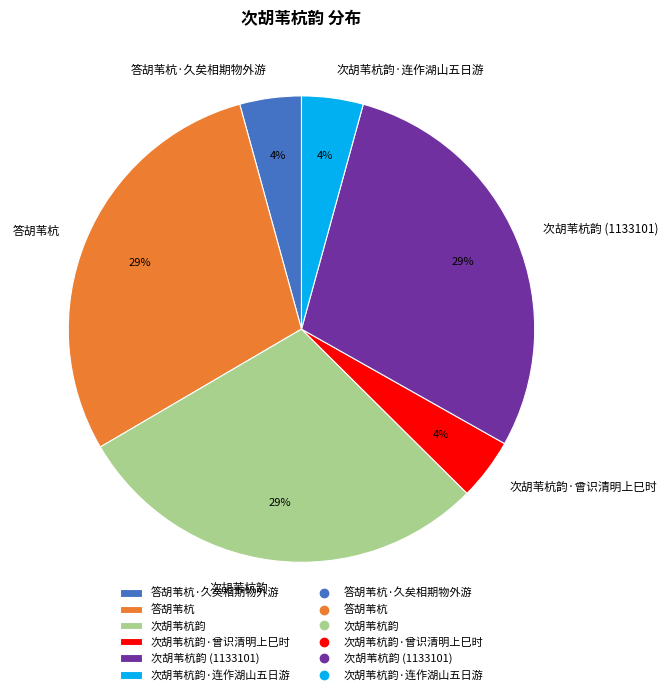

True or false: 次胡苇杭韵 (1133101) accounts for 29% of the total.

True